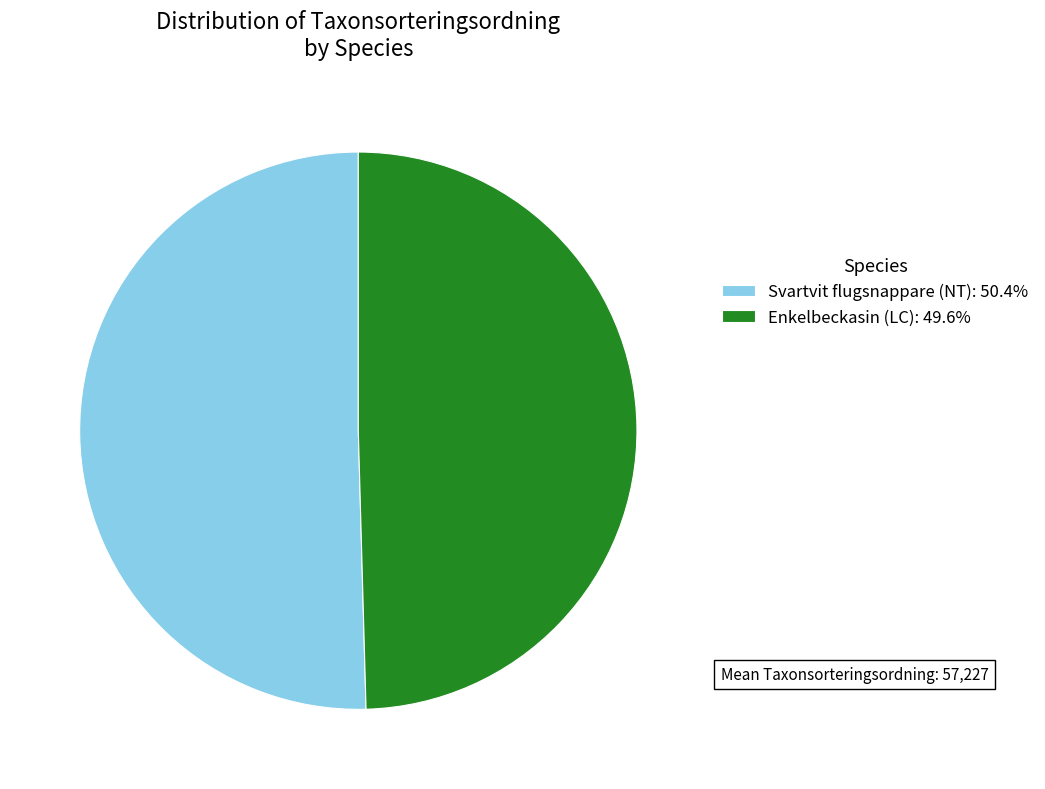

Is it true that Svartvit flugsnappare (NT) is 50% of the pie?

True